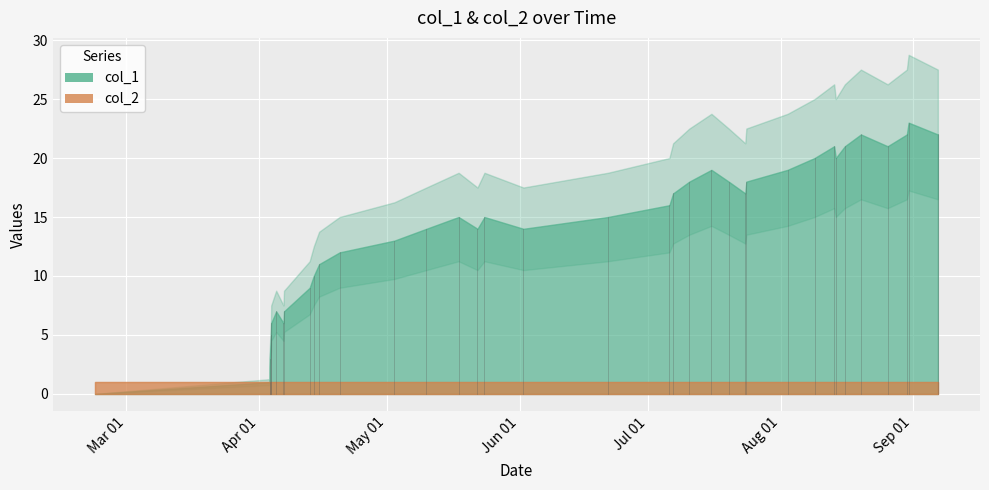

The value of col_1 at 4 is 9. True or false?

False